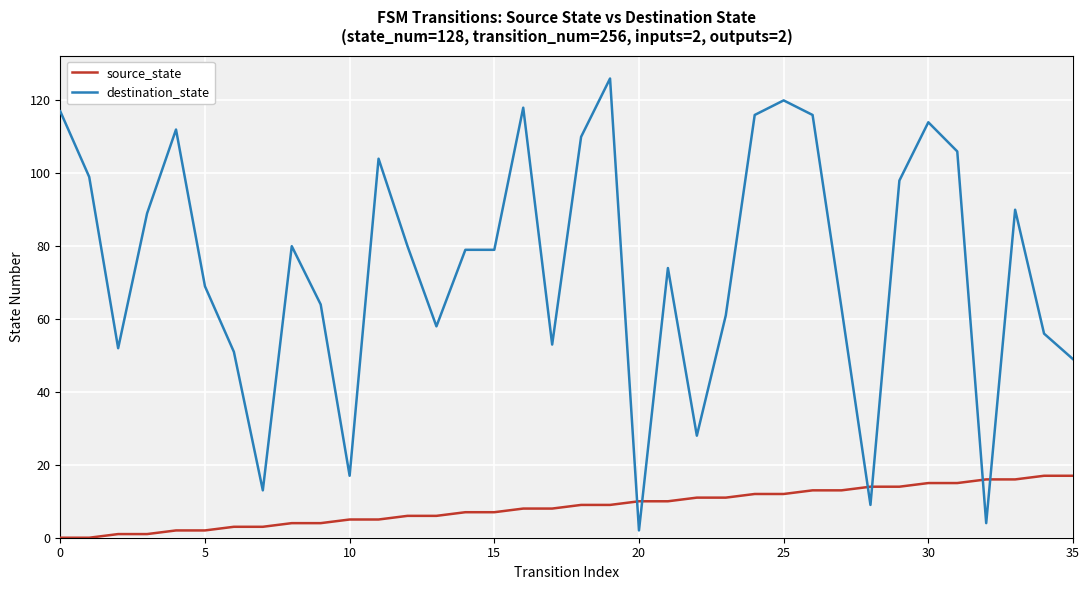

How many times do source_state and destination_state cross each other?

6